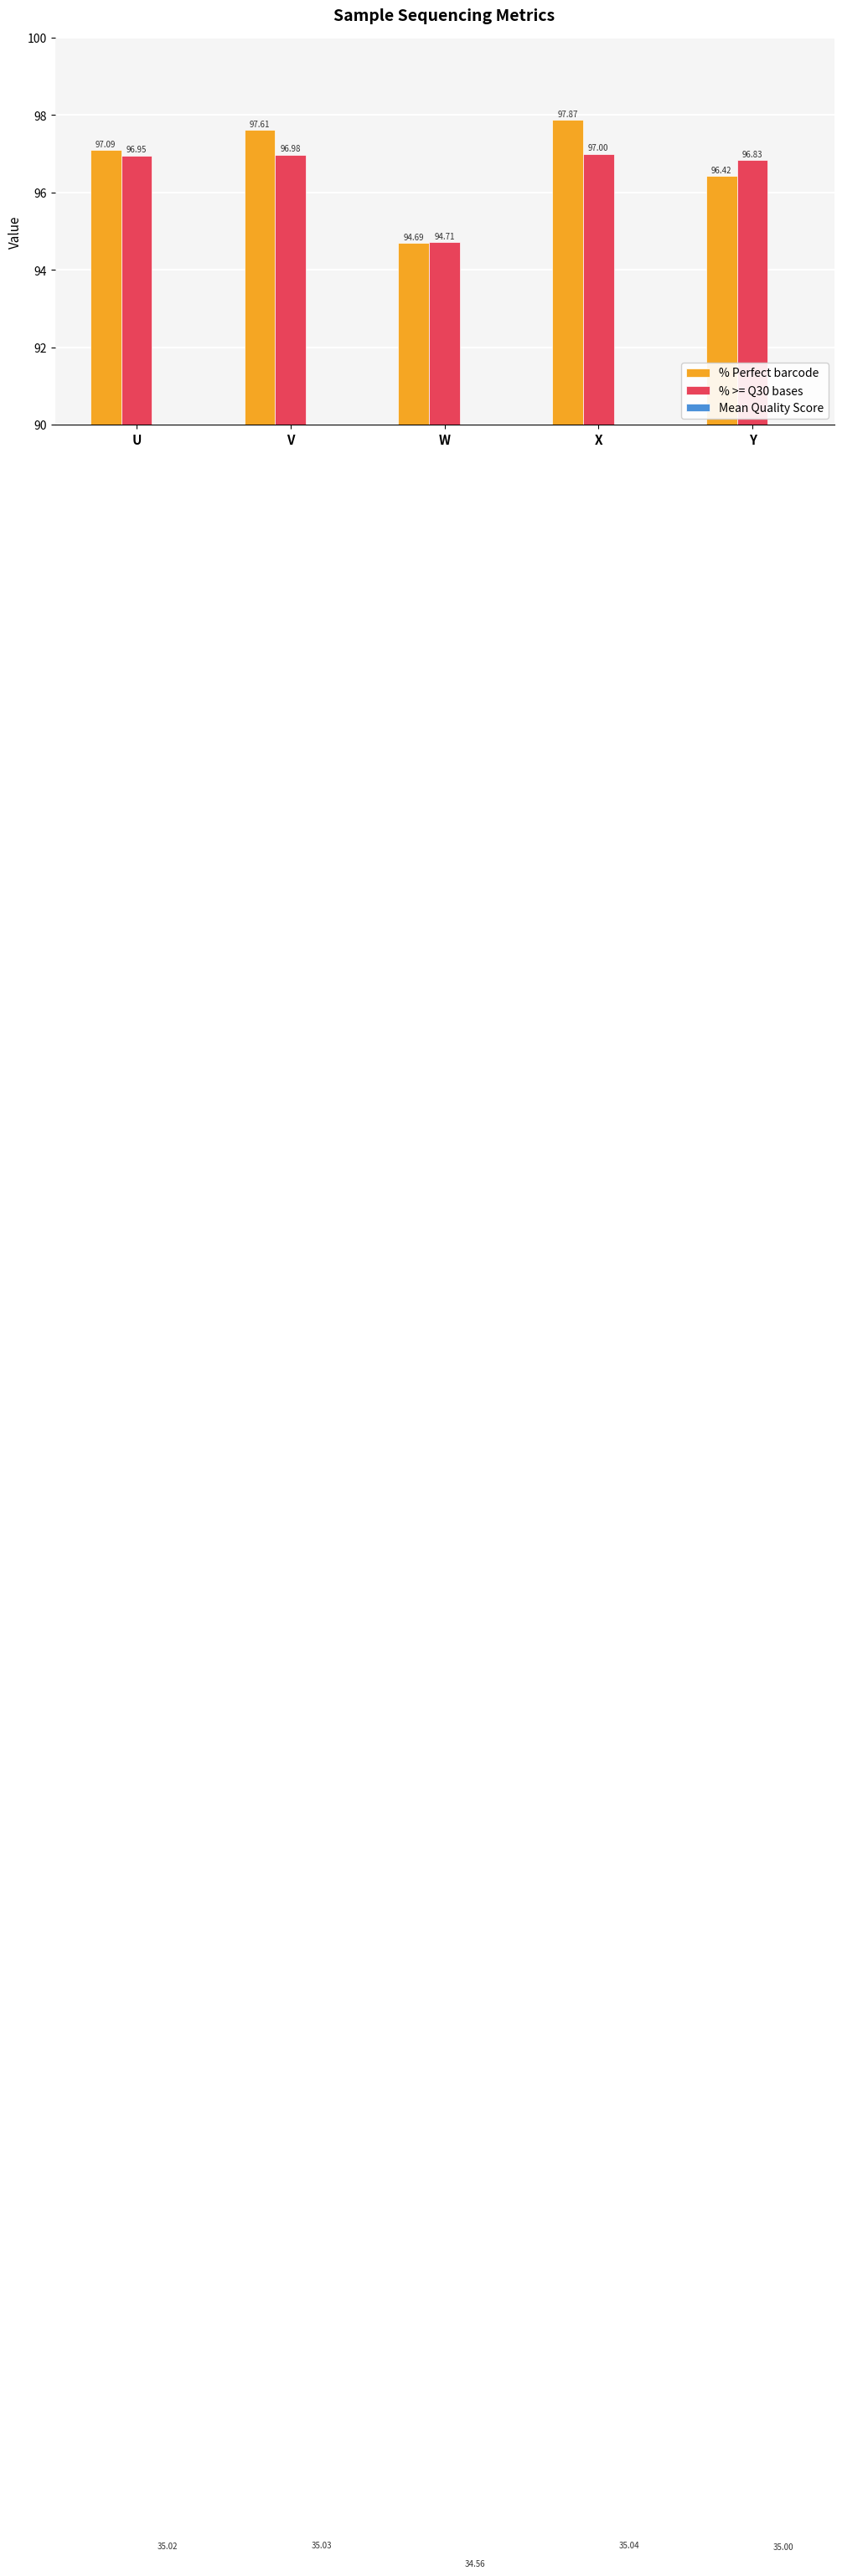

Reading left to right, transcribe all the data shown in this chart.

% Perfect barcode: U=97.1	V=97.6	W=94.7	X=97.9	Y=96.4
% >= Q30 bases: U=97.0	V=97.0	W=94.7	X=97.0	Y=96.8
Mean Quality Score: U=35.0	V=35.0	W=34.6	X=35.0	Y=35.0